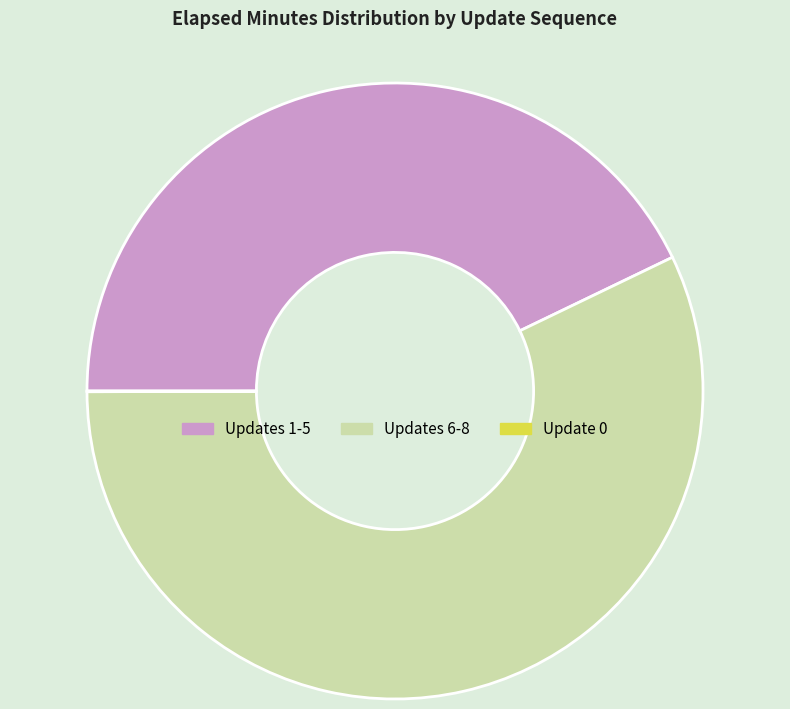

Is there any slice that represents more than half of the pie?

Yes